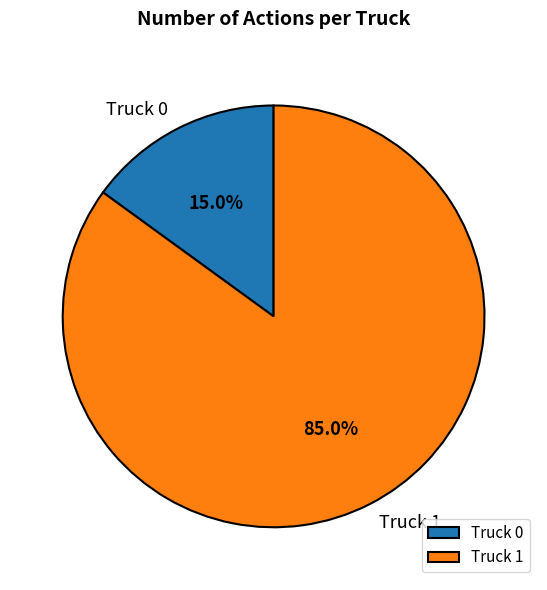

Count the number of slices in the pie.

2